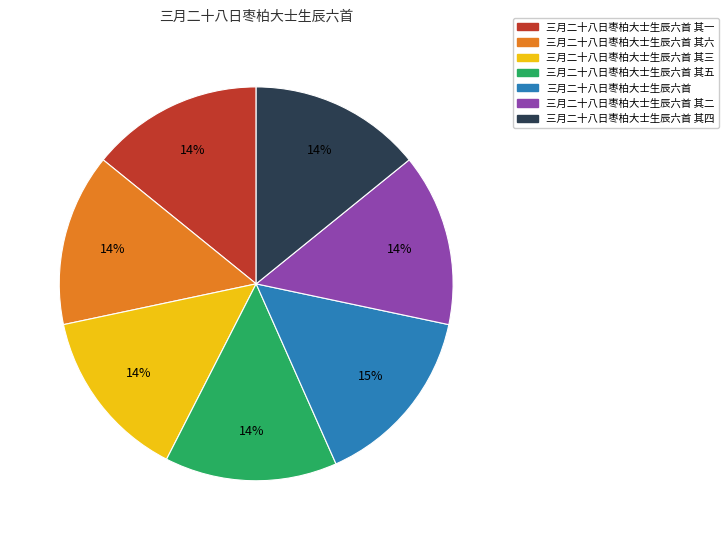

What percentage is the 三月二十八日枣柏大士生辰六首 slice, to the nearest percent?

15%